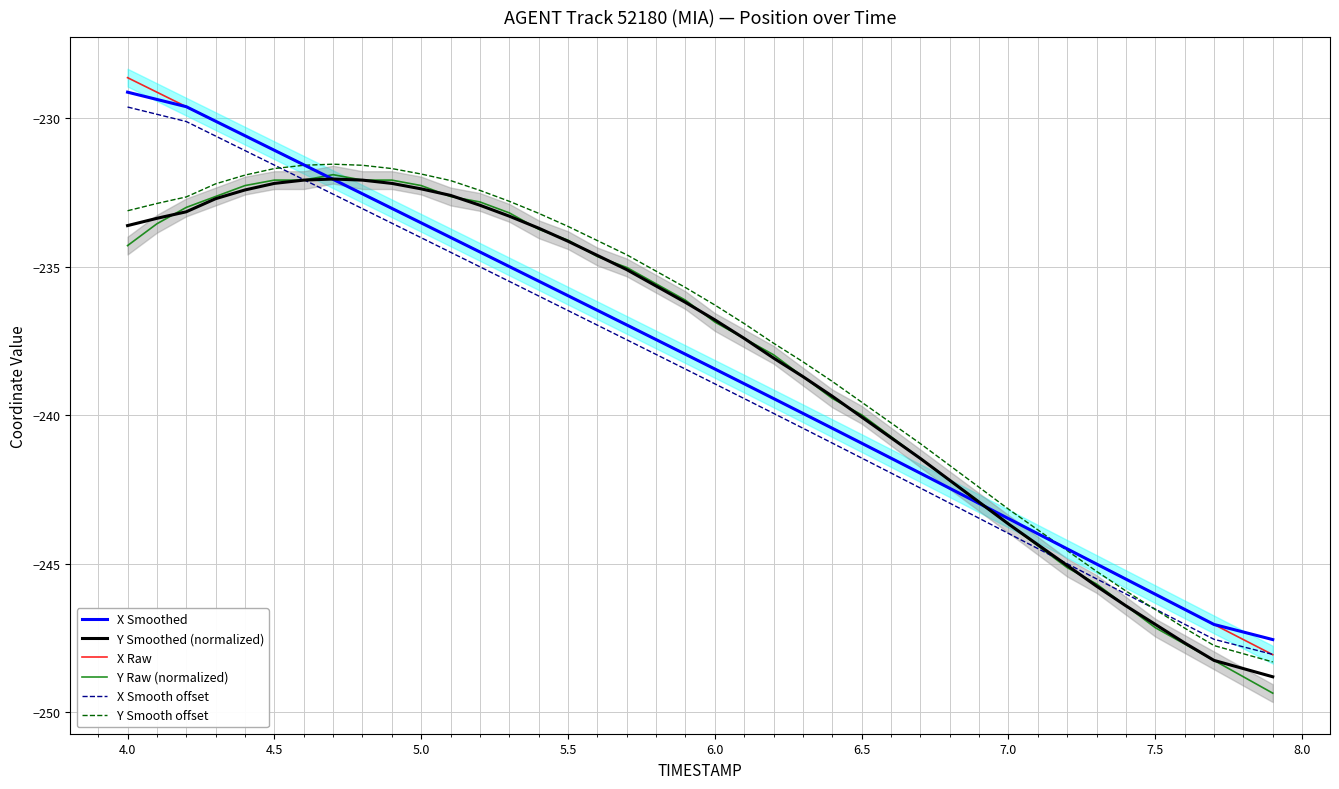

Does the chart display data point markers on the line(s)?

No